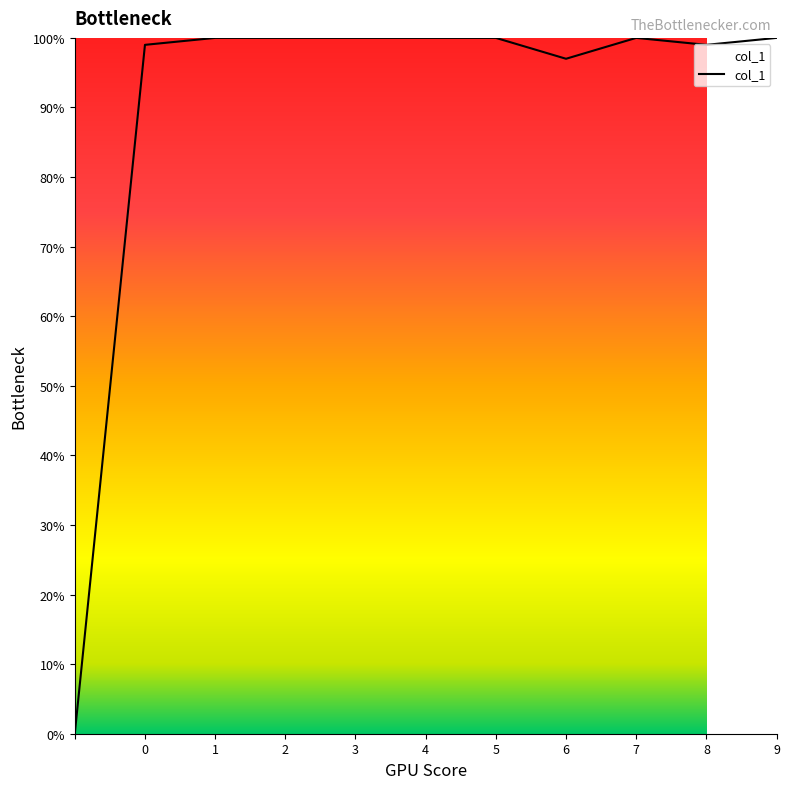

Does the chart have visible grid lines?

No